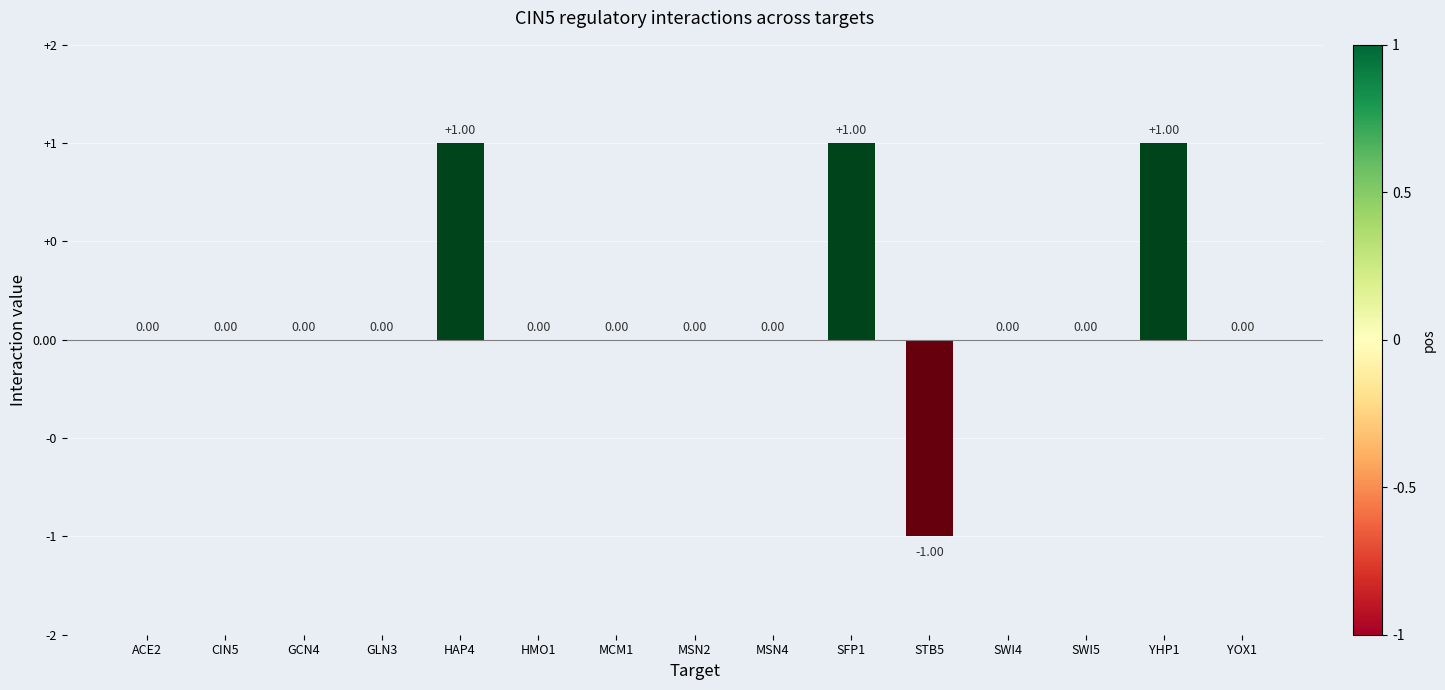

Rank the categories by value from lowest to highest.

STB5, ACE2, CIN5, GCN4, GLN3, HMO1, MCM1, MSN2, MSN4, SWI4, SWI5, YOX1, HAP4, SFP1, YHP1